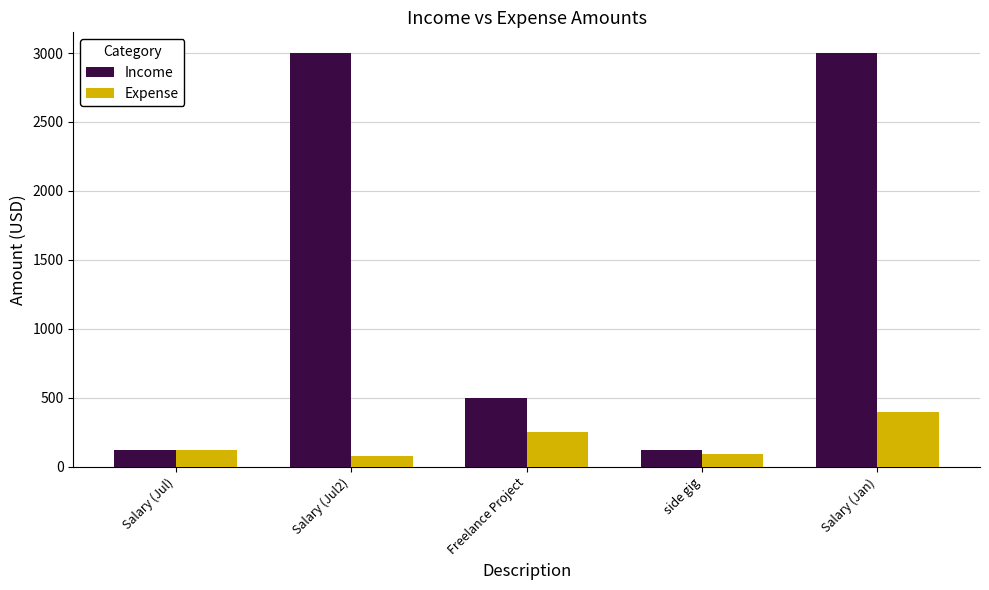

At how many categories does at least one series exceed 692?

2